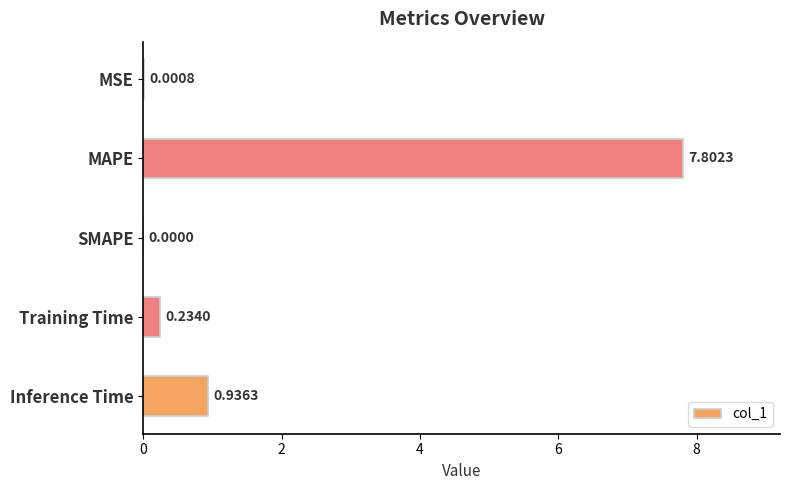

Which label corresponds to the largest value in the chart?

MAPE